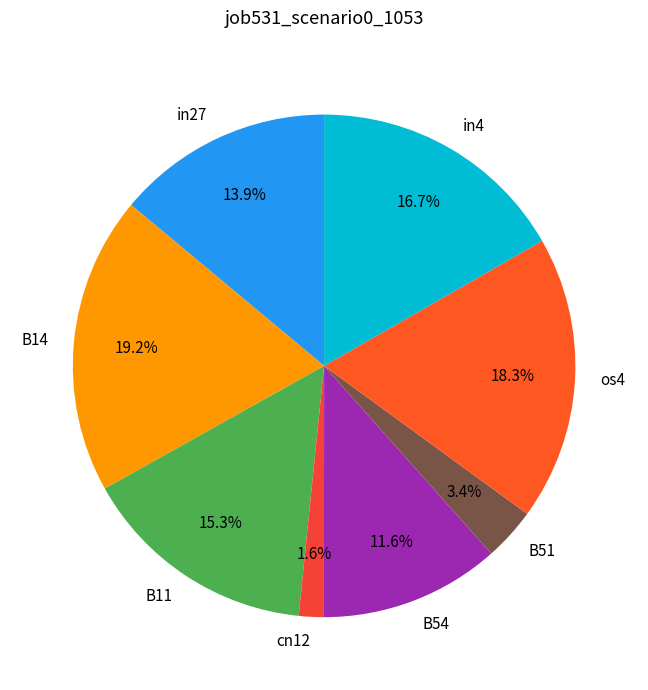

To the nearest percent, what portion does B14 represent?

19%